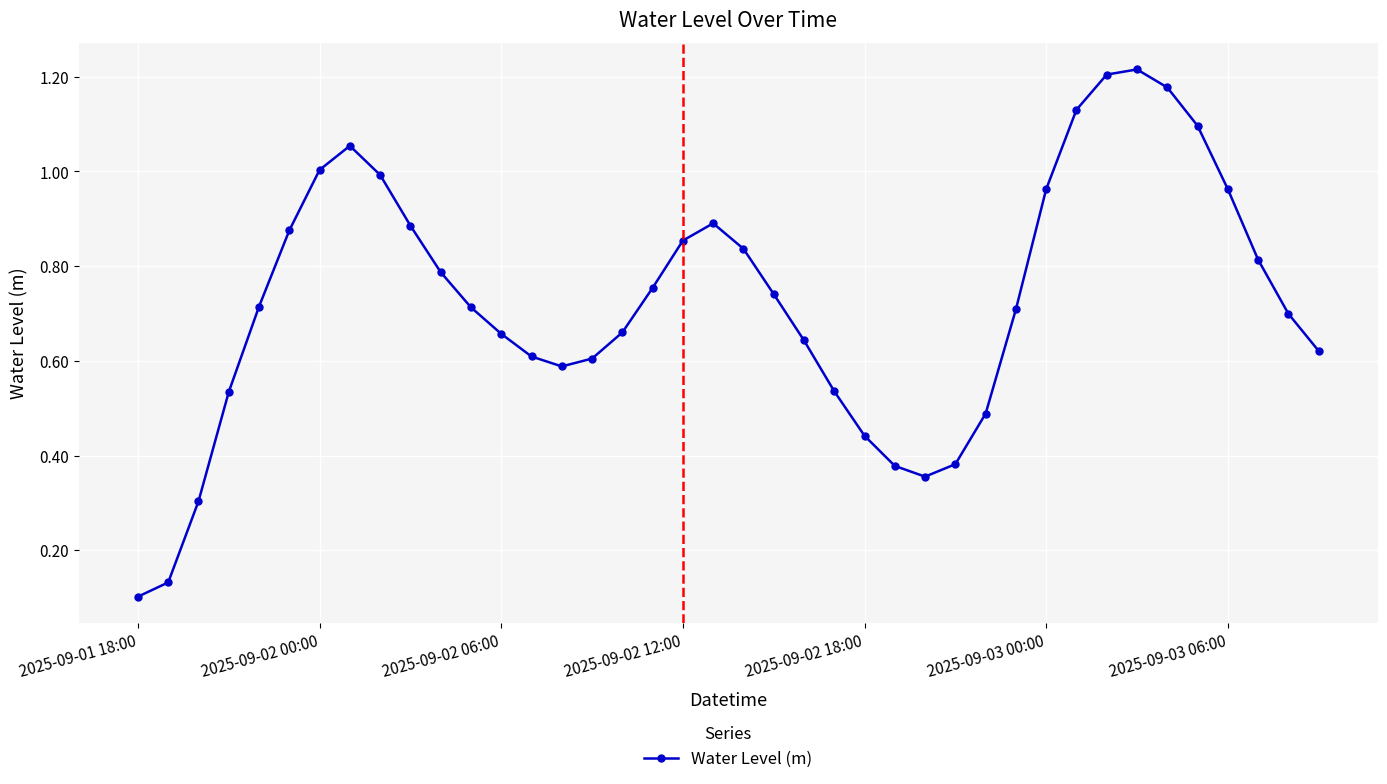

True or false: there are more than 2 points higher than both neighbors.

True